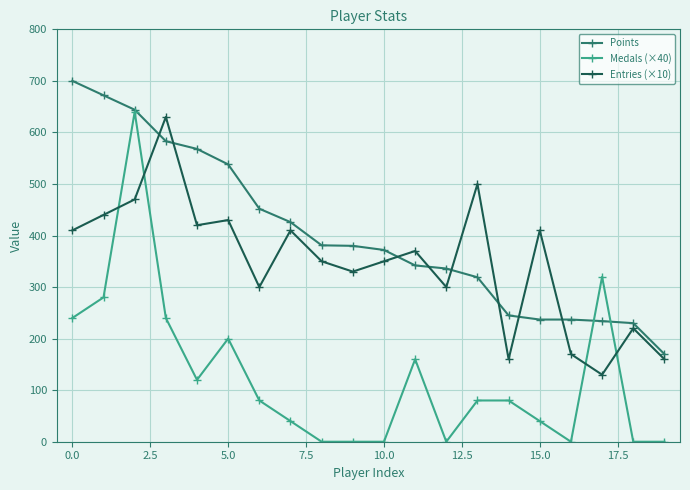

What is the value of the Points point at the 13th from the left?

336